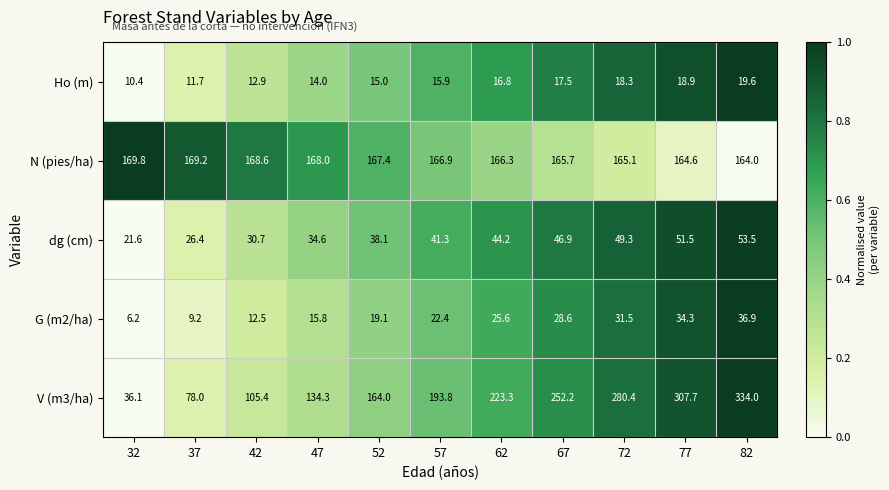

What is the difference between the second highest and minimum values in the N (pies/ha) series?

5.2